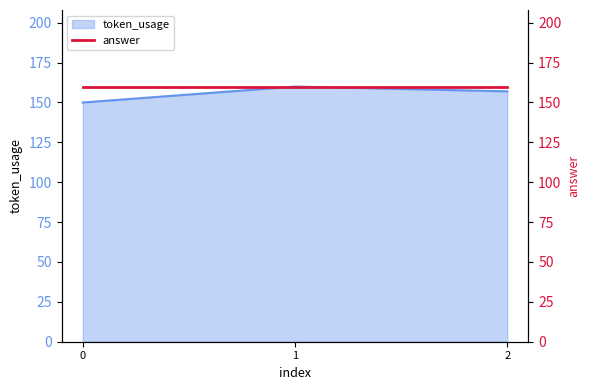

What is the sum of the values at 2 and 1?

317